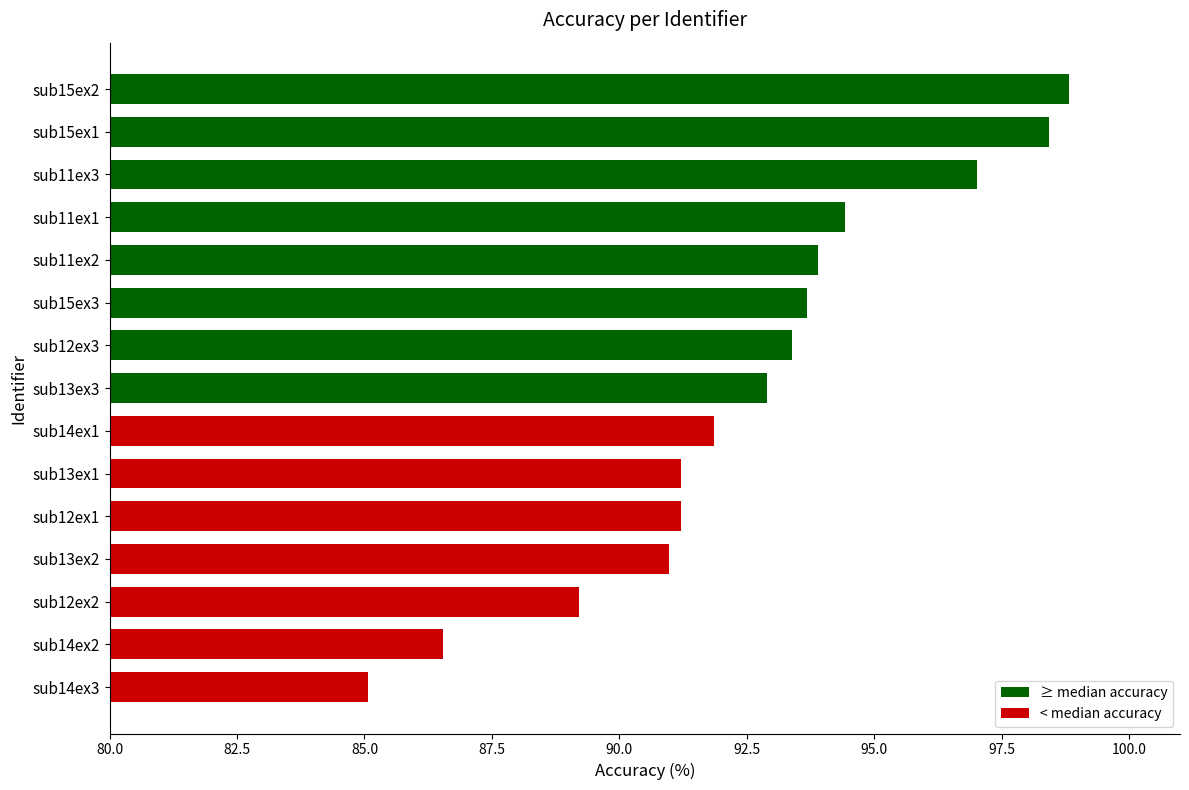

What value does the data have at sub13ex3?

92.9